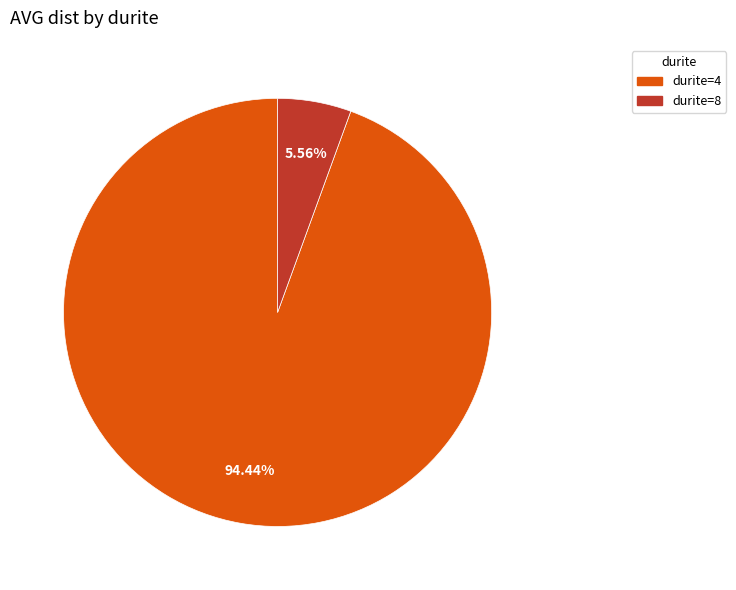

Rank the categories by value from highest to lowest.

durite=4, durite=8